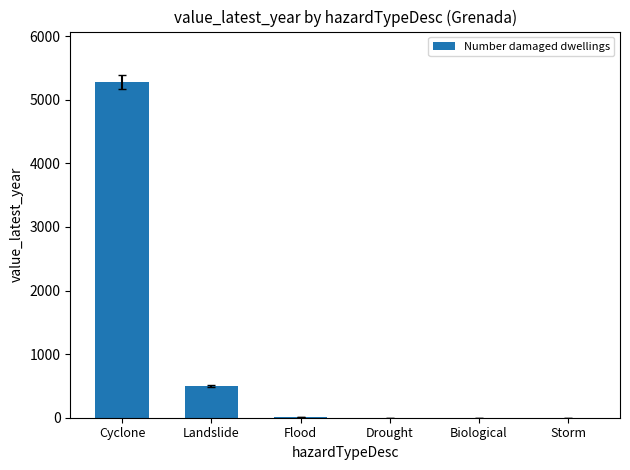

True or false: the data shows 0 at Drought.

True